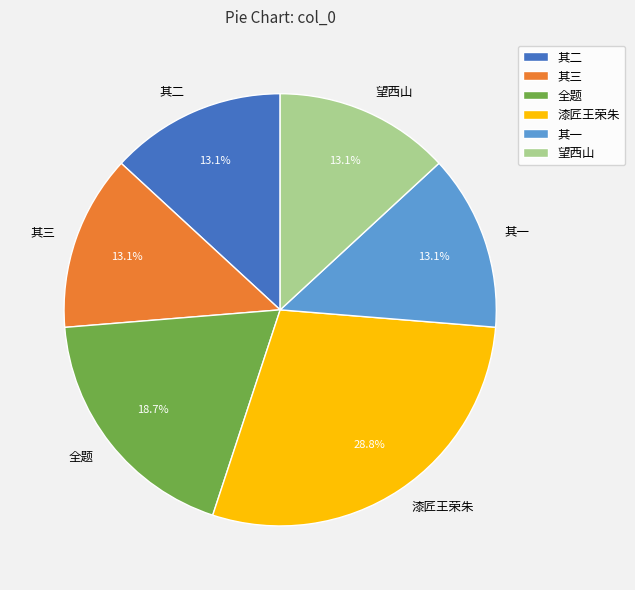

Between 其三 and 漆匠王荣朱, which is larger?

漆匠王荣朱